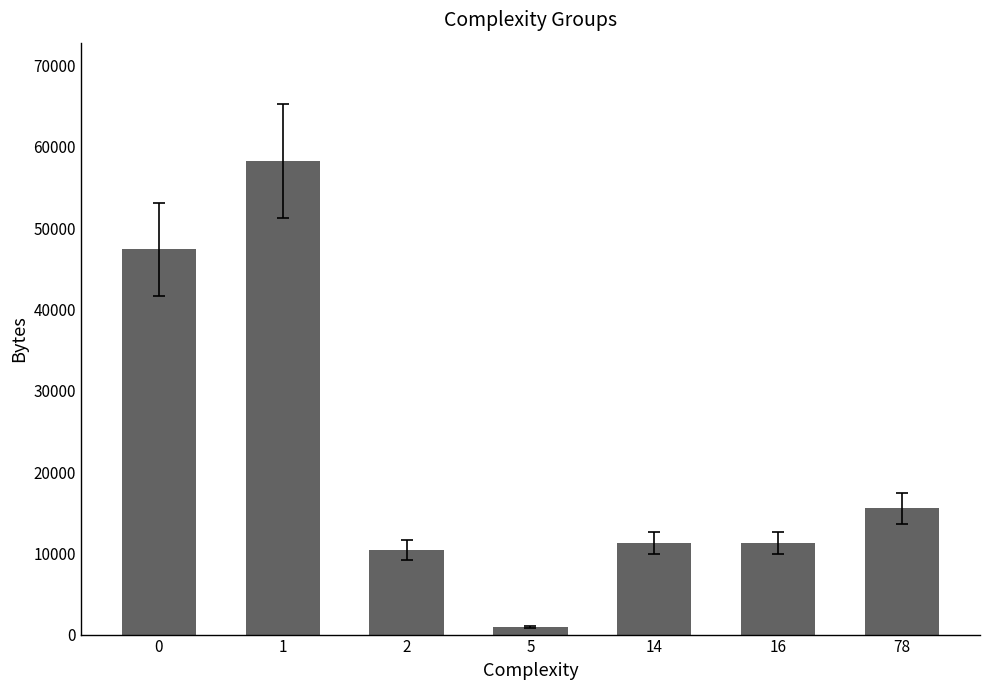

Reading left to right, list all the values displayed in this chart.

47384	58262	10390	911	11318	11318	15513